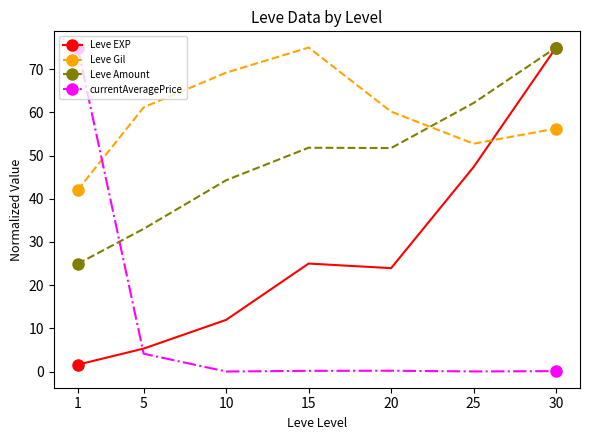

Where is Leve EXP nearest to the value 38?

25